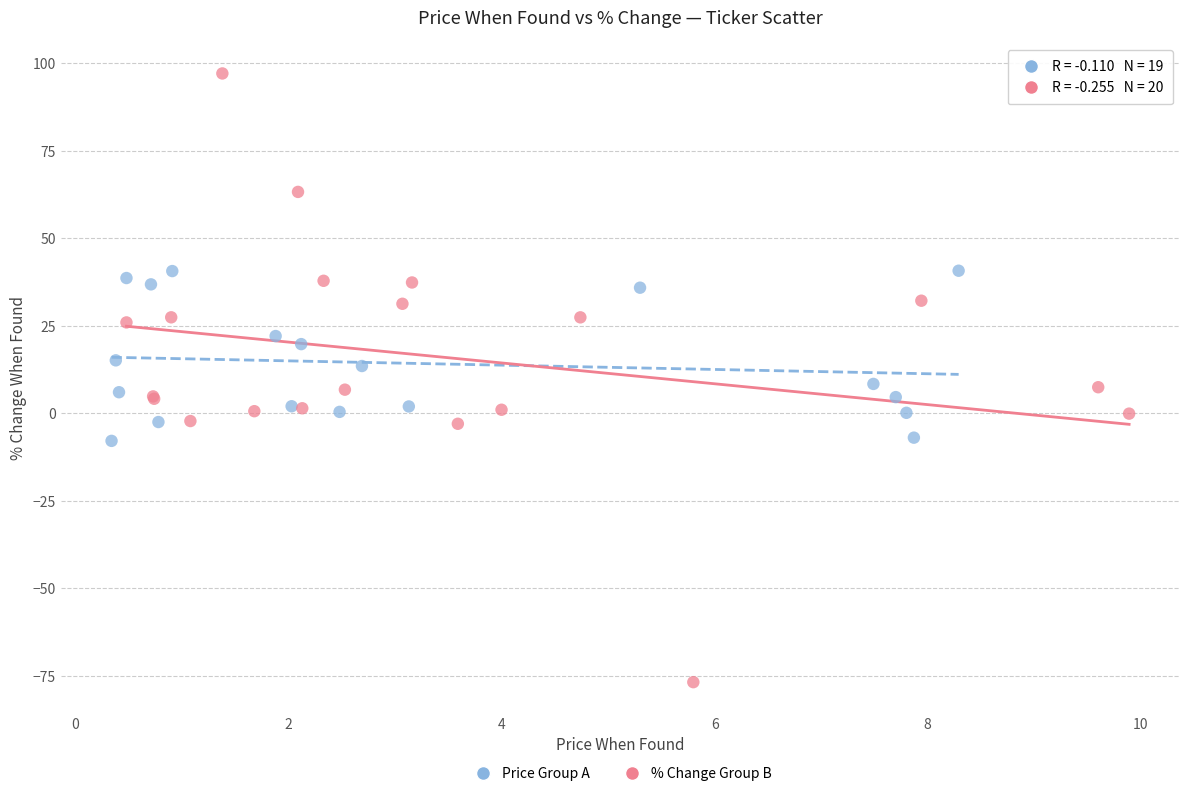

Which series has the largest Y range (max minus min)?

% Change Group B